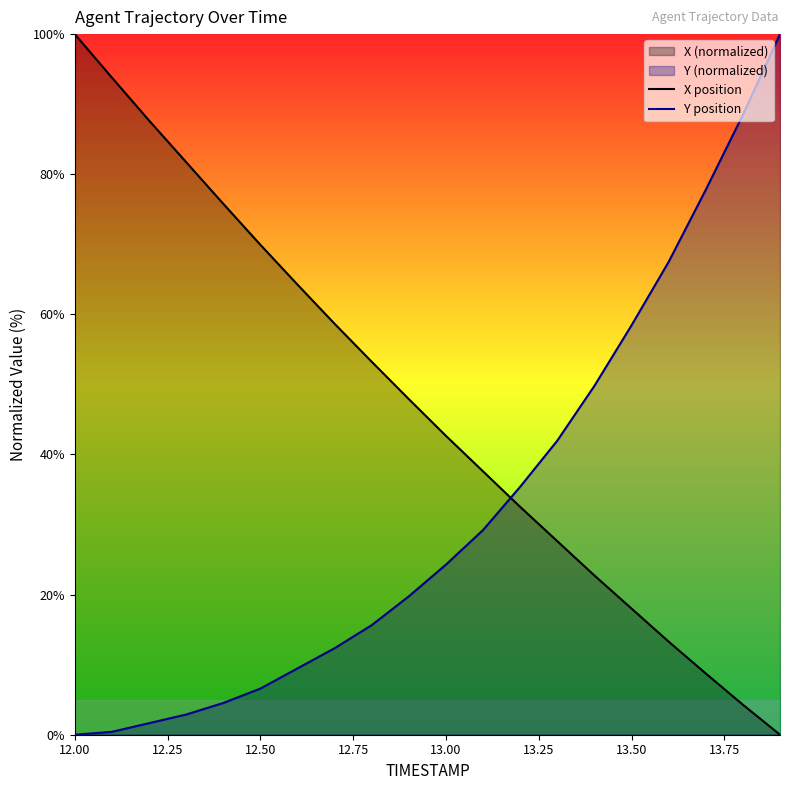

How many data points does each series have?

20